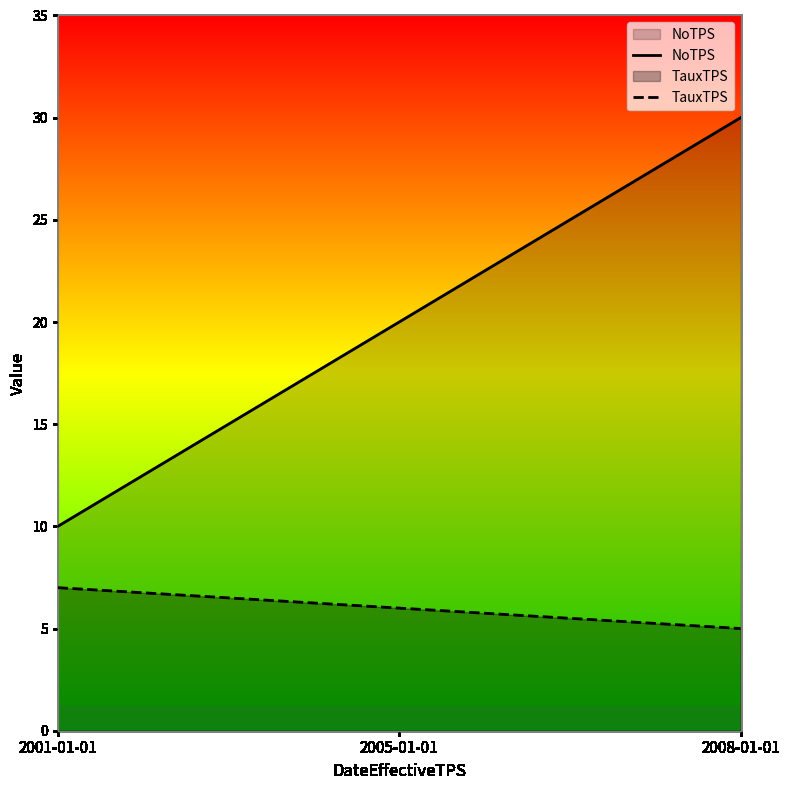

What is the value of the NoTPS point at the 2nd from the left?

20